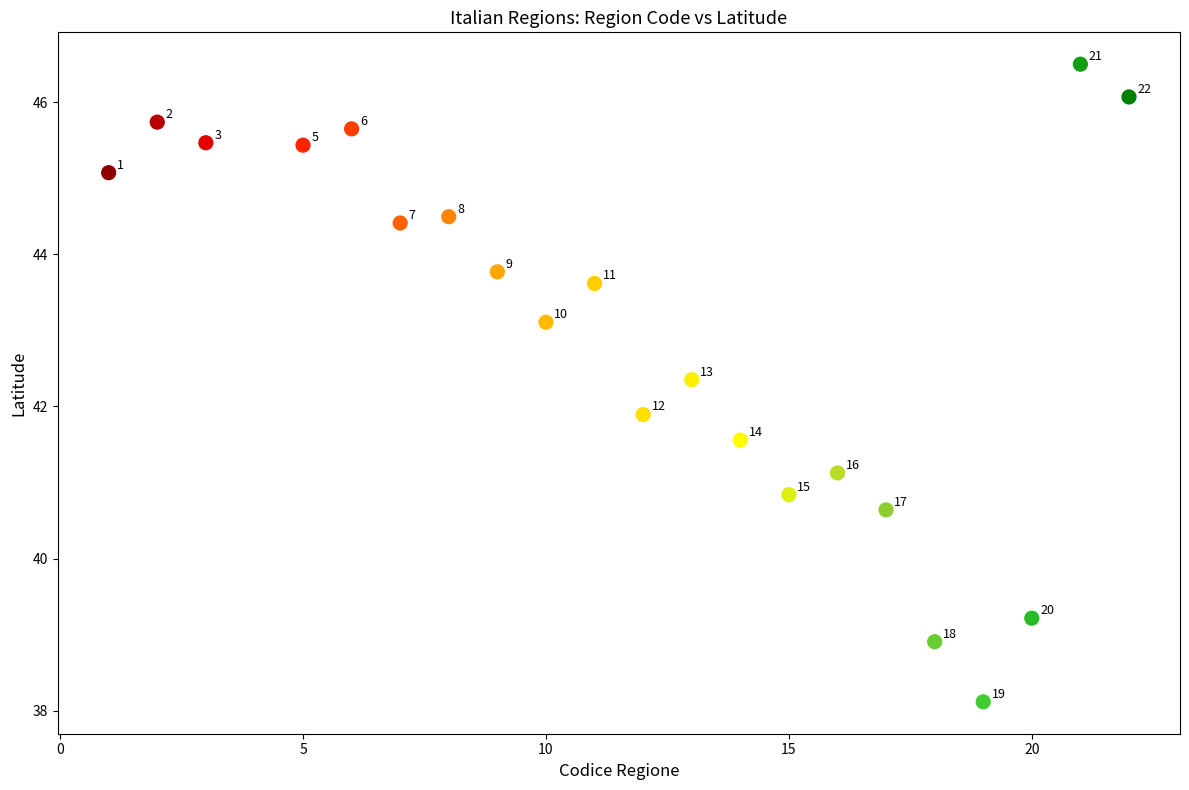

What is the range of X values (max minus min)?

21.0